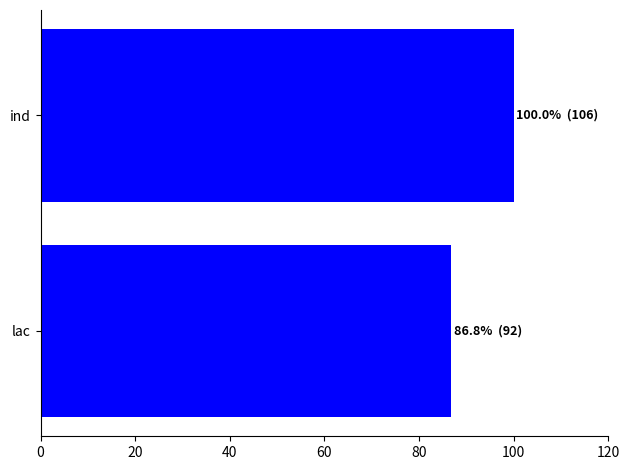

Reading bottom to top, list all the values displayed in this chart.

lac=86.8	ind=100.0